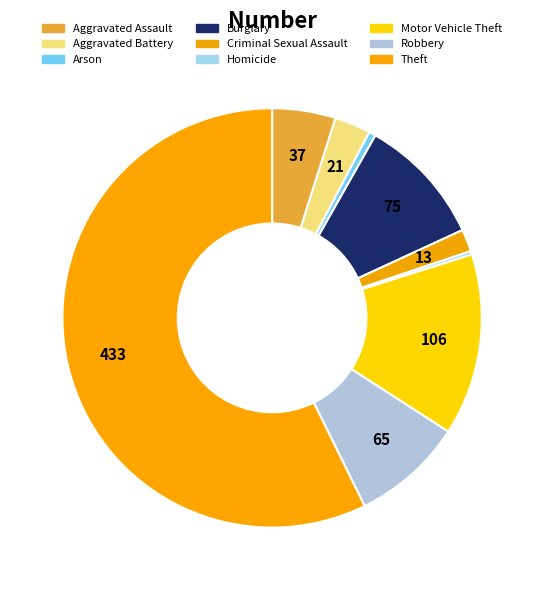

Is it true that Criminal Sexual Assault is 1% of the pie?

False